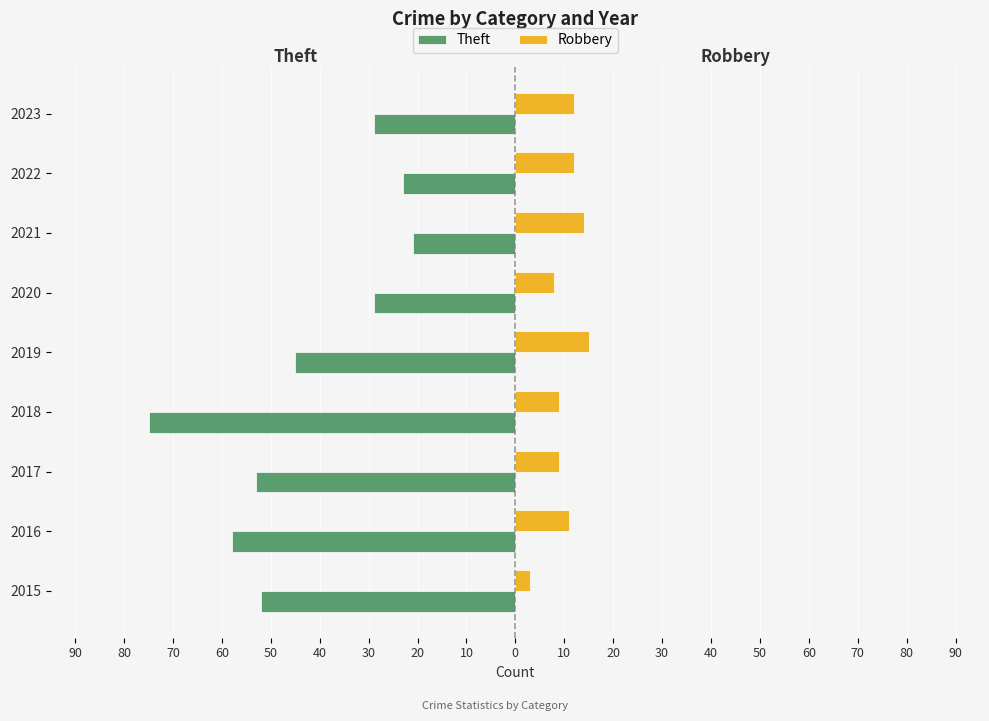

How many bars are there in each group?

2